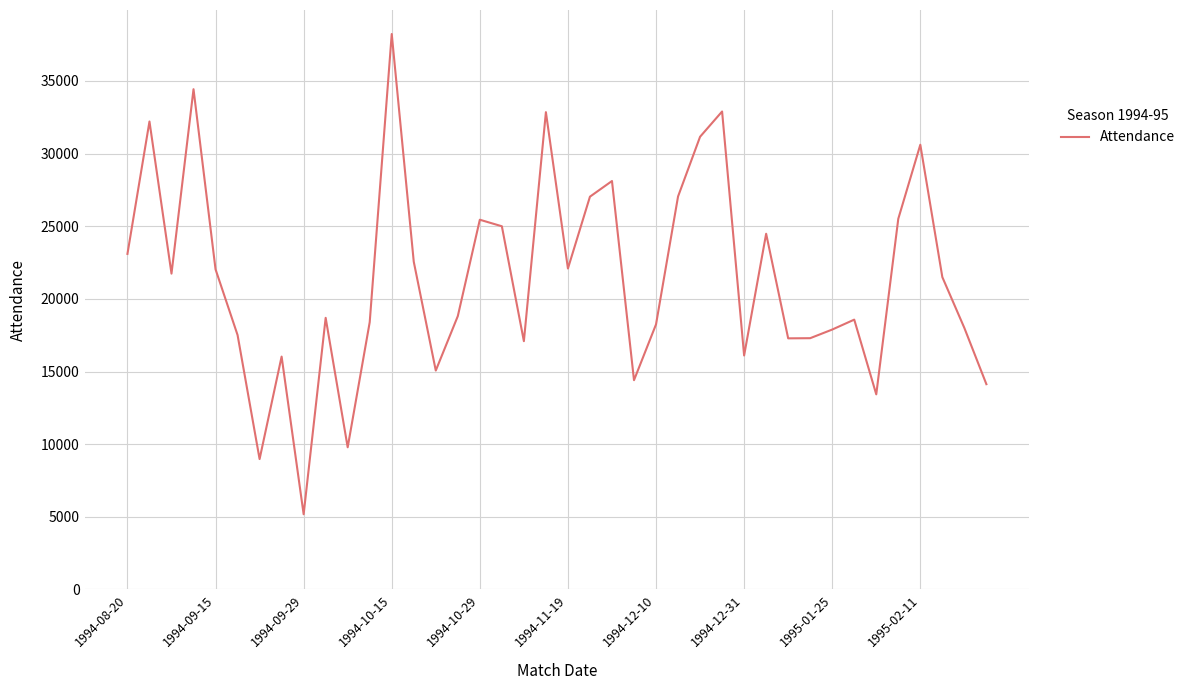

What is the minimum value shown in the chart?

5176